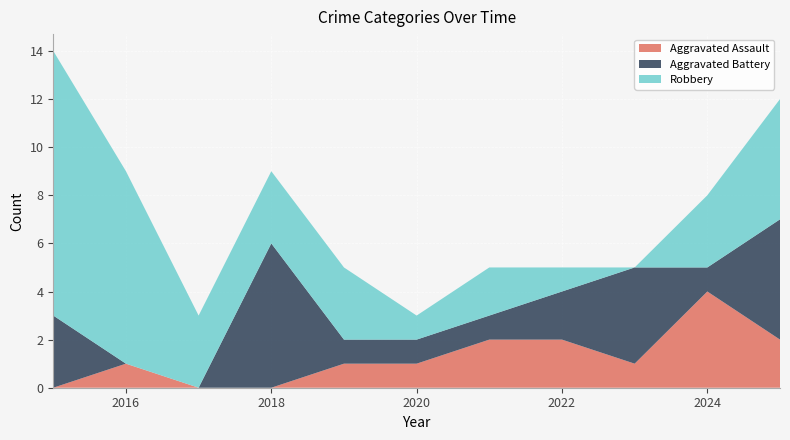

Reading left to right, list all the values displayed in this chart.

Aggravated Assault: 0	1	0	0	1	1	2	2	1	4	2
Aggravated Battery: 3	0	0	6	1	1	1	2	4	1	5
Robbery: 11	8	3	3	3	1	2	1	0	3	5